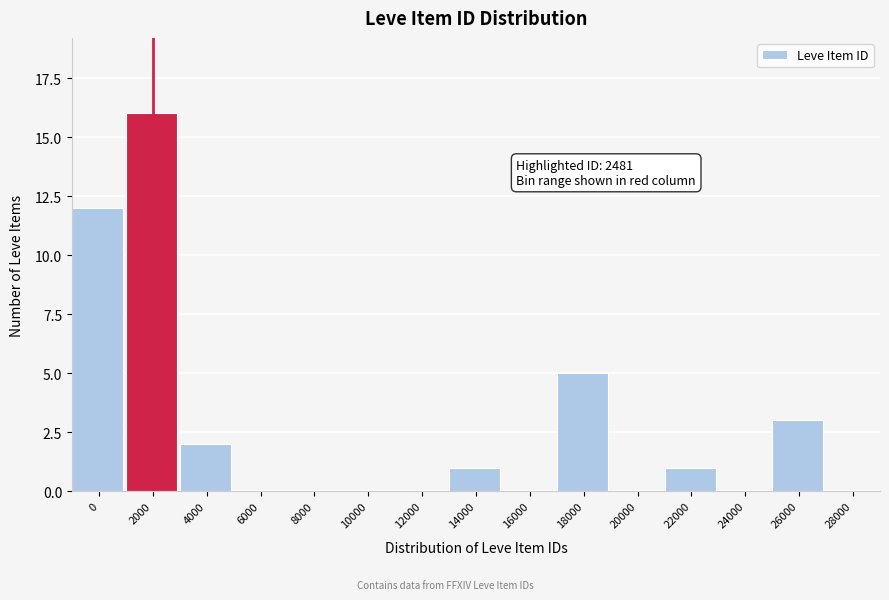

Reading left to right, transcribe all the data shown in this chart.

0=12	2000=16	4000=2	6000=0	8000=0	10000=0	12000=0	14000=1	16000=0	18000=5	20000=0	22000=1	24000=0	26000=3	28000=0